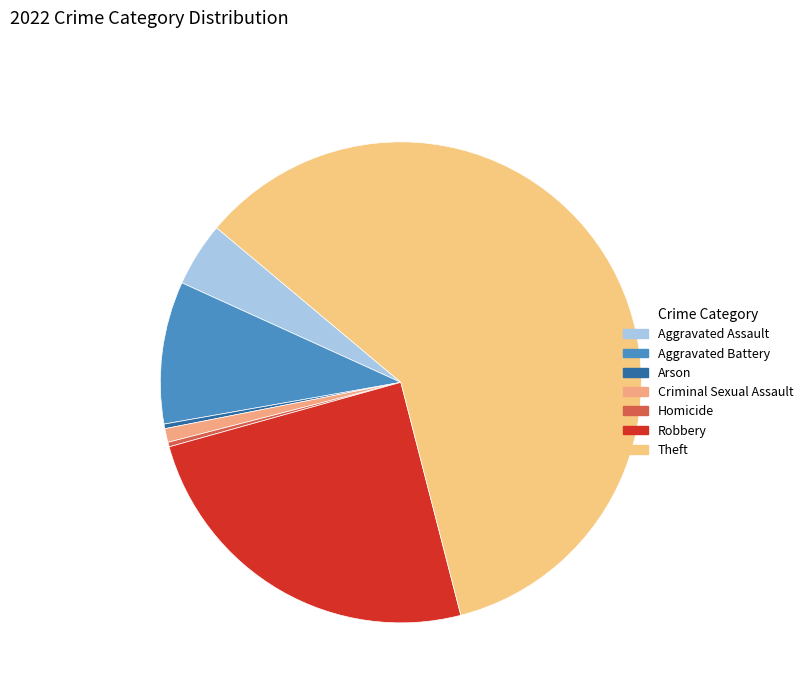

The Arson slice represents 0% of the pie. True or false?

True